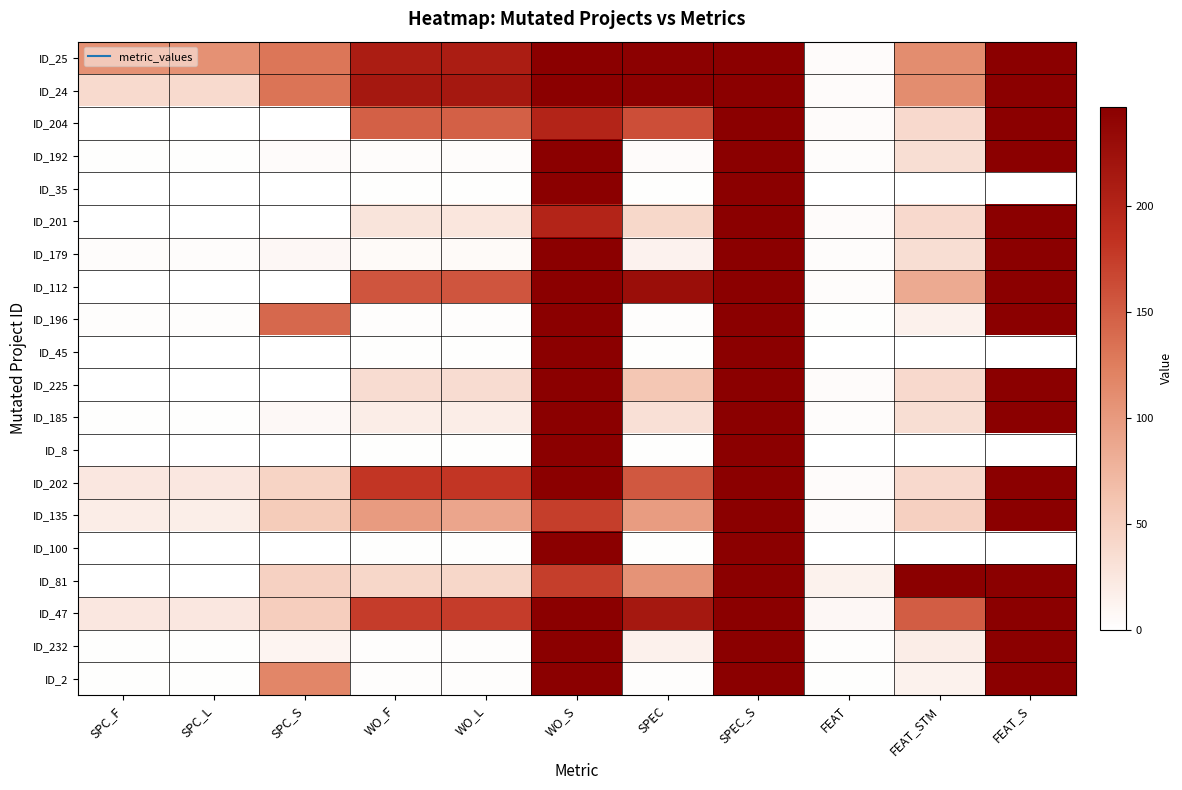

What is the difference between the highest and lowest values at FEAT_S?

247